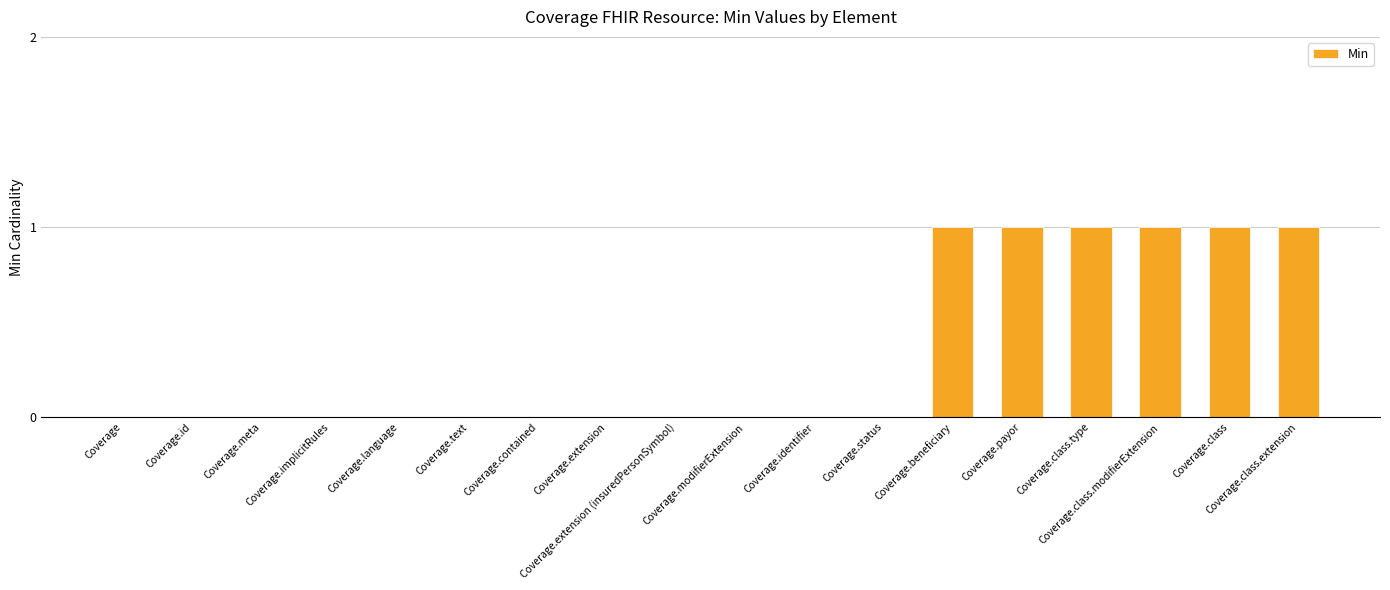

What is the sum of all values?

6